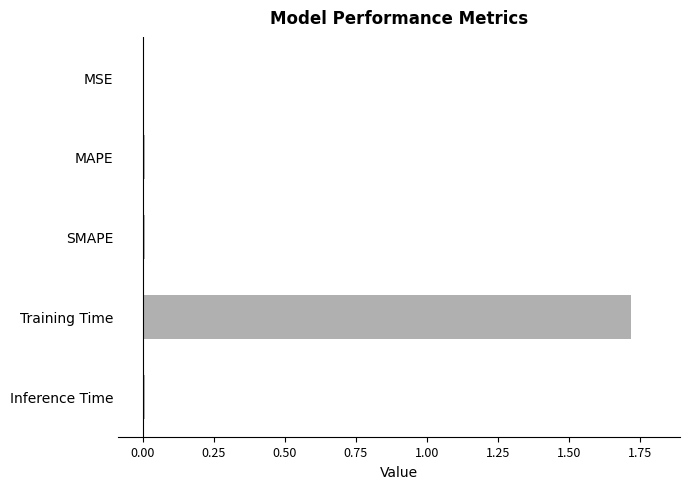

What is the sum of all values?

1.7